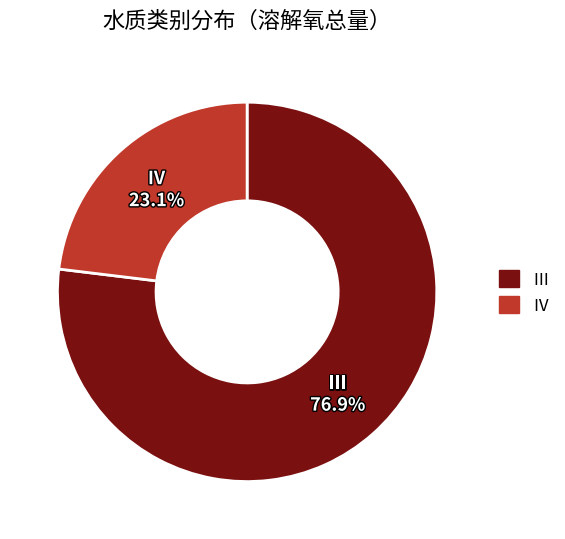

To the nearest percent, what is the combined percentage of Ⅲ and Ⅳ?

100%